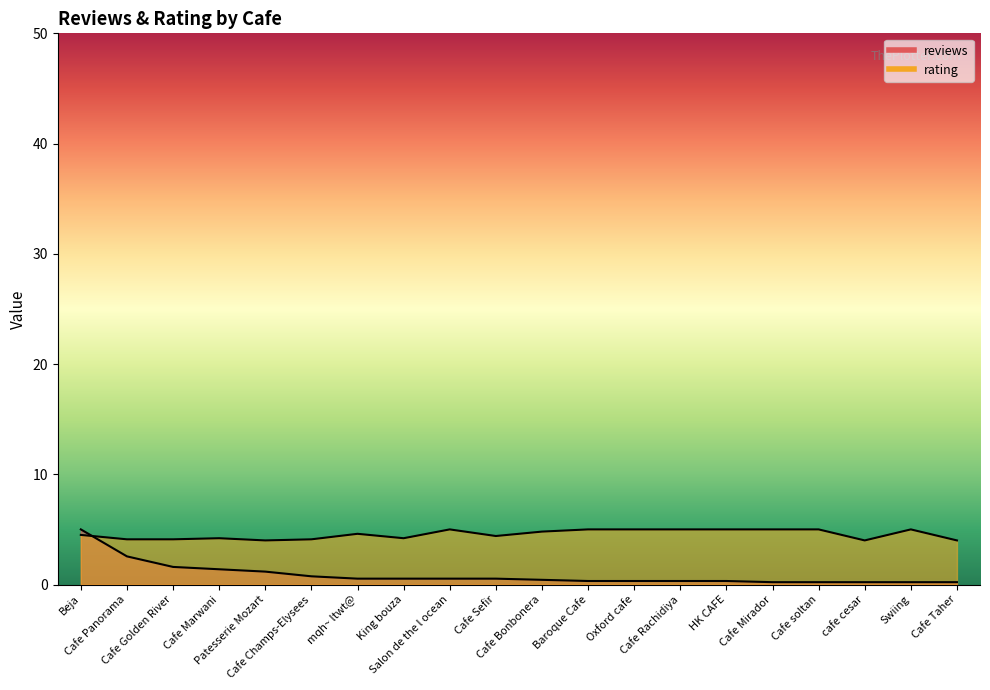

Reading left to right, transcribe all the data shown in this chart.

reviews: Beja=5.0	Cafe Panorama=2.6	Cafe Golden River=1.6	Cafe Marwani=1.4	Patesserie Mozart=1.2	Cafe Champs-Elysees=0.7	mqh~ ltwt@=0.5	King bouza=0.5	Salon de the l ocean=0.5	Cafe Sefir=0.5	Cafe Bonbonera=0.4	Baroque Cafe=0.3	Oxford cafe=0.3	Cafe Rachidiya=0.3	HK CAFE=0.3	Cafe Mirador=0.2	Cafe soltan=0.2	cafe cesar=0.2	Swiing=0.2	Cafe Taher=0.2
rating: Beja=4.5	Cafe Panorama=4.1	Cafe Golden River=4.1	Cafe Marwani=4.2	Patesserie Mozart=4.0	Cafe Champs-Elysees=4.1	mqh~ ltwt@=4.6	King bouza=4.2	Salon de the l ocean=5.0	Cafe Sefir=4.4	Cafe Bonbonera=4.8	Baroque Cafe=5.0	Oxford cafe=5.0	Cafe Rachidiya=5.0	HK CAFE=5.0	Cafe Mirador=5.0	Cafe soltan=5.0	cafe cesar=4.0	Swiing=5.0	Cafe Taher=4.0